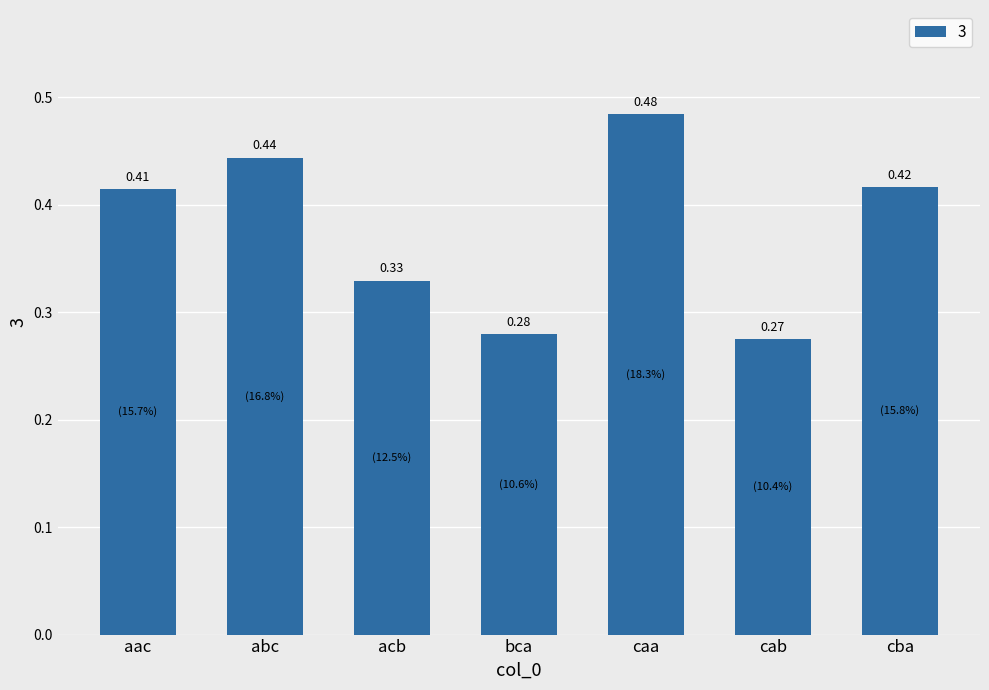

How many values are between 0 and 1?

7